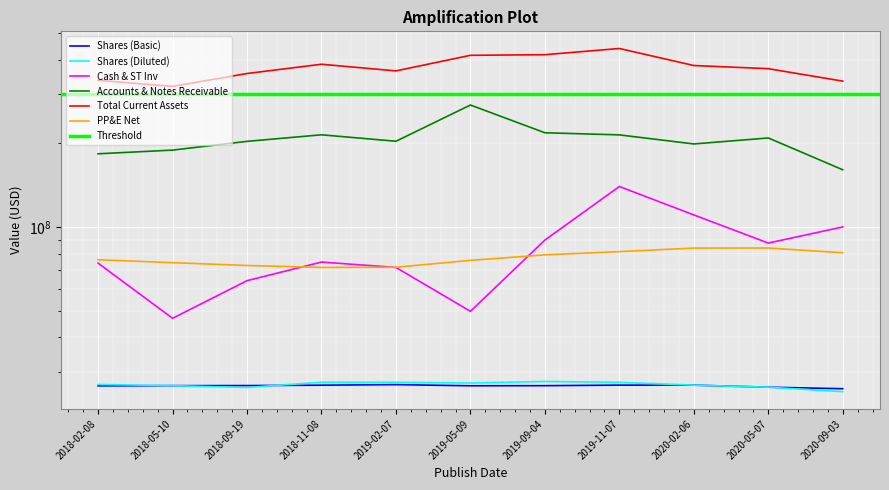

How many values in the Shares (Diluted) series are below 27078000?

5